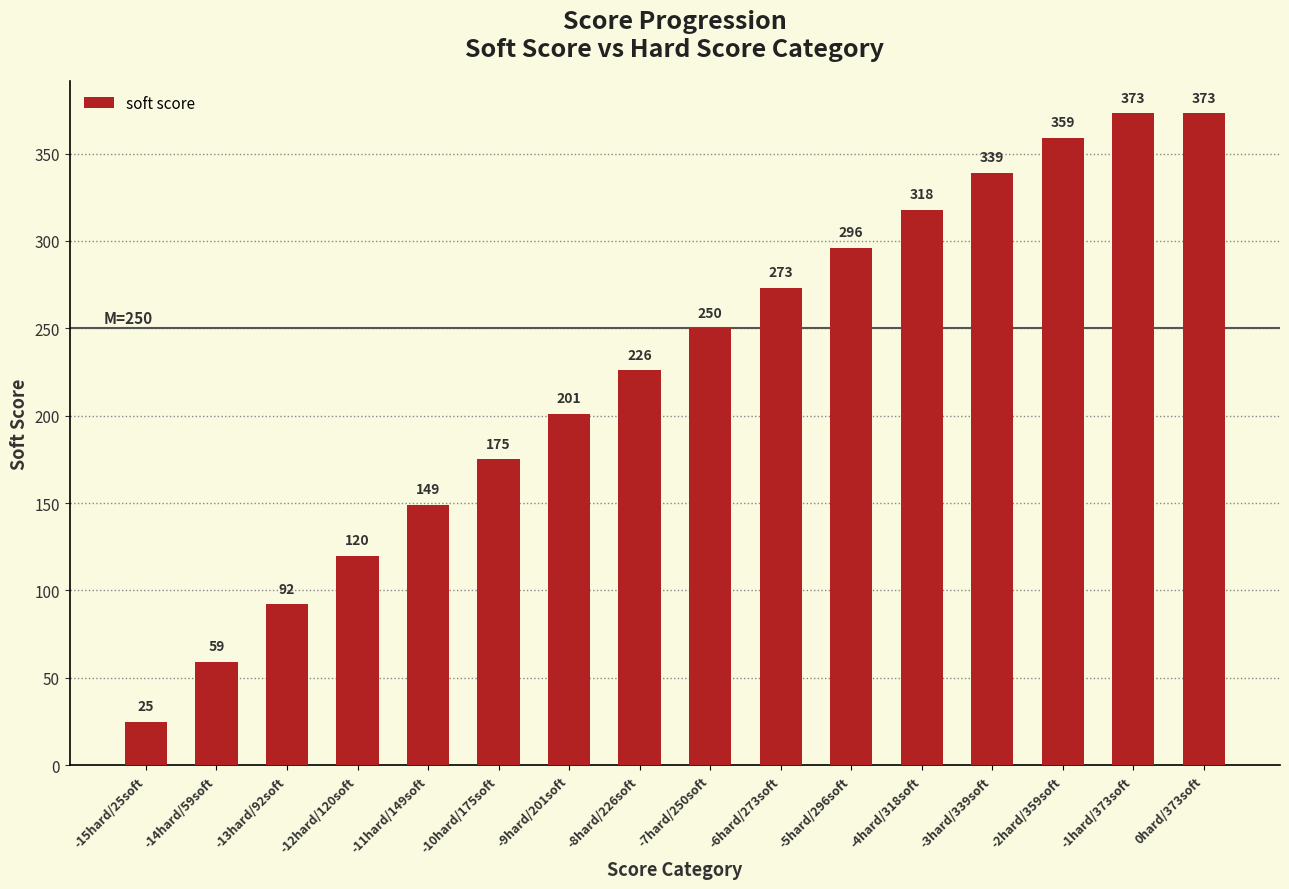

What is the change in value from -12hard/120soft to -1hard/373soft?

+253